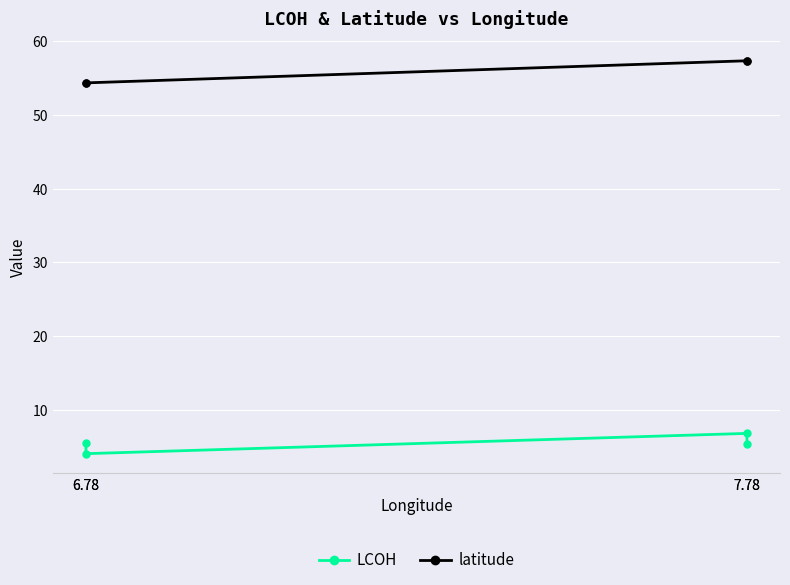

At which label does LCOH first exceed 5?

7.78